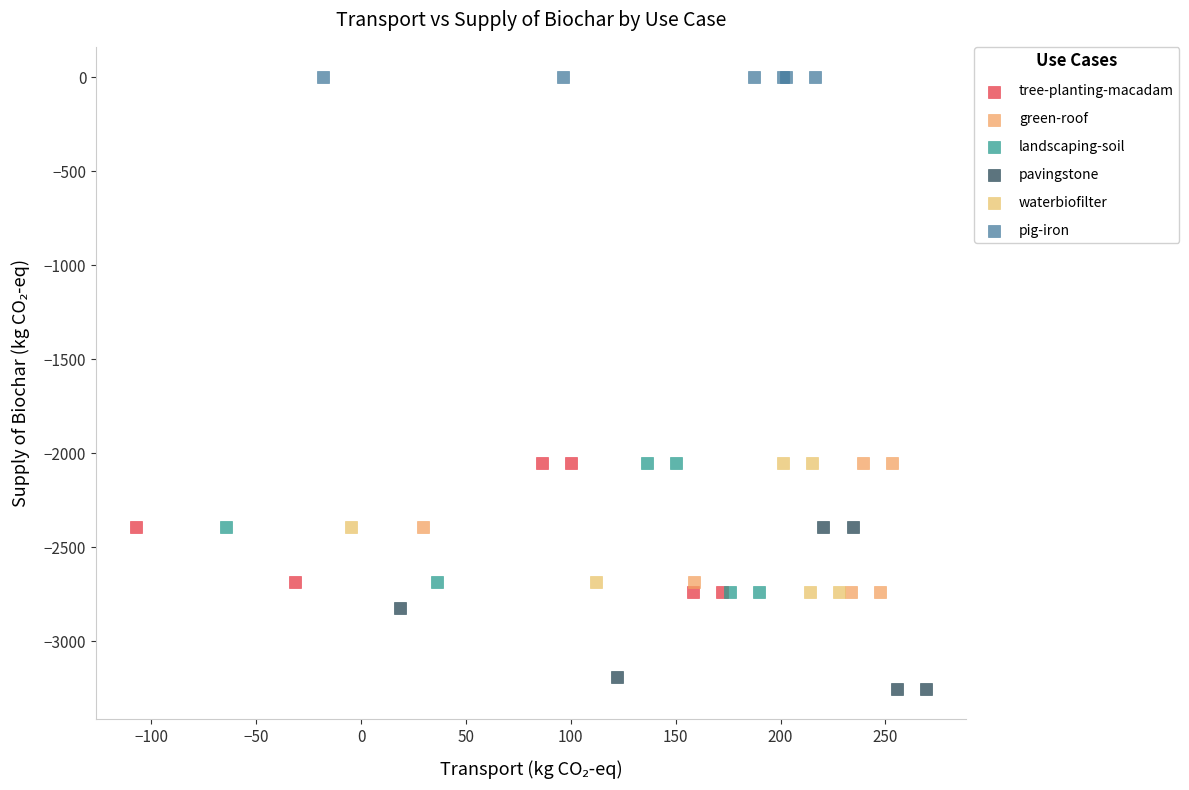

Which series has the widest spread of Y values?

pavingstone